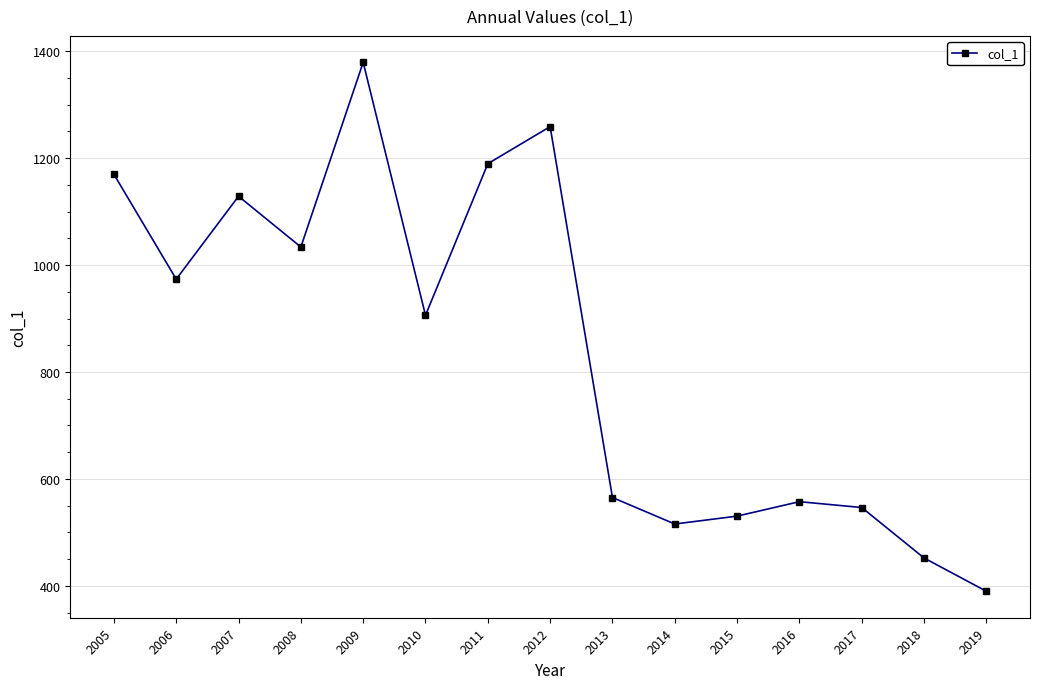

What is the minimum value shown in the chart?

390.0